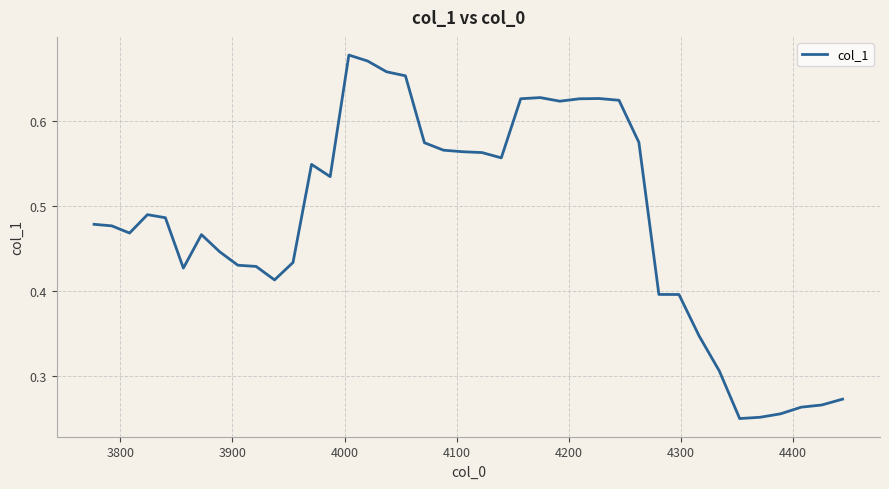

Does the chart have visible grid lines?

Yes